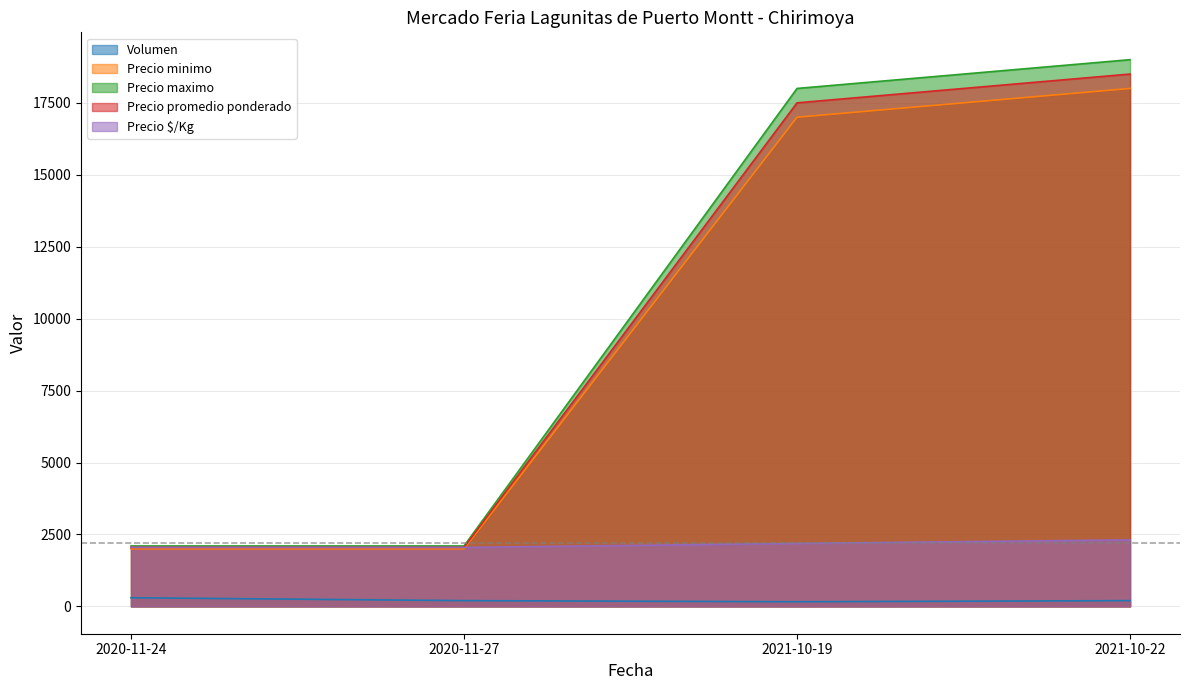

What is the total value across all series at 2020-11-24?

8500